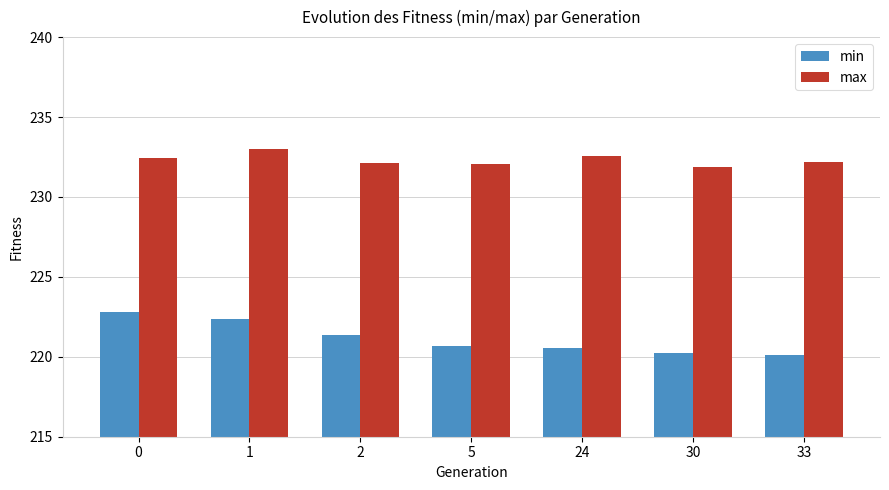

What is the difference between the min values at 2 and 5?

0.7